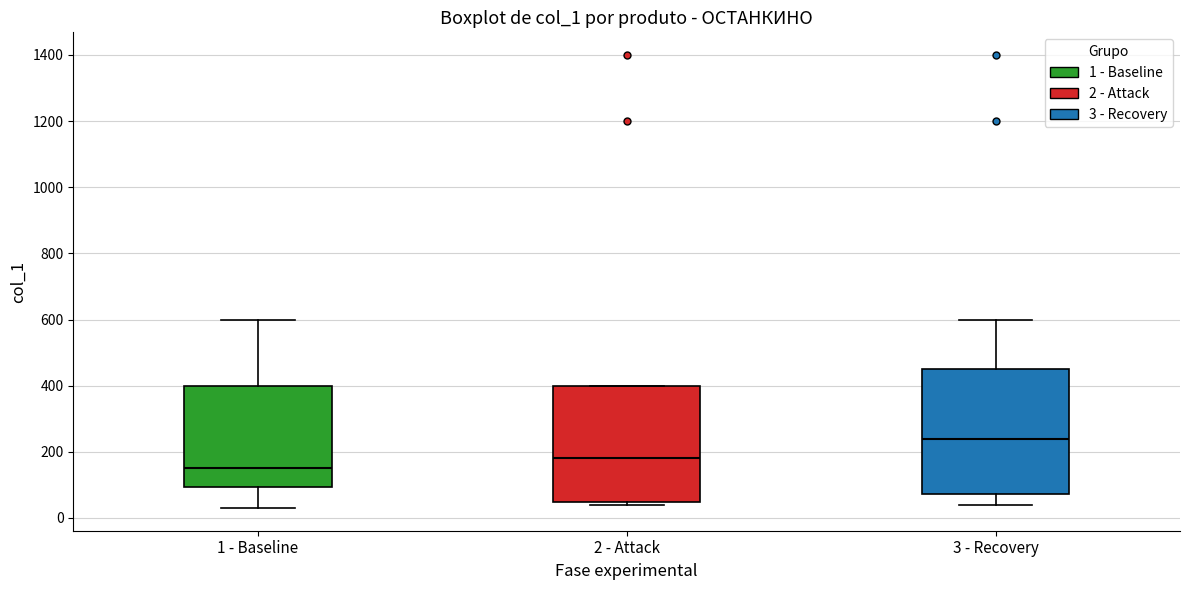

Which box has the lowest median line?

1 - Baseline